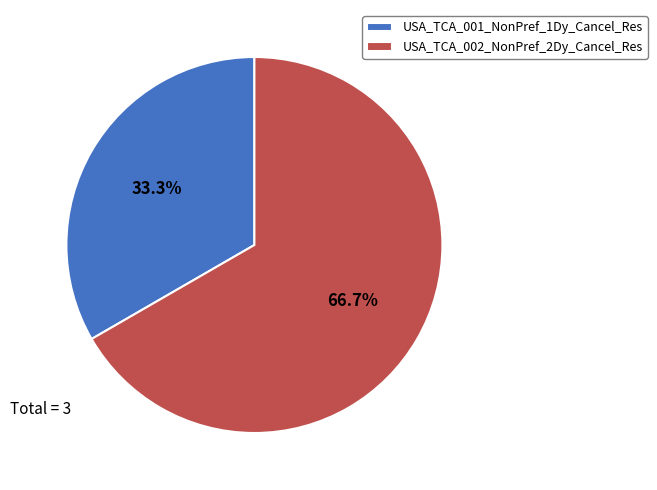

Does USA_TCA_002_NonPref_2Dy_Cancel_Res represent more than half of the total?

Yes